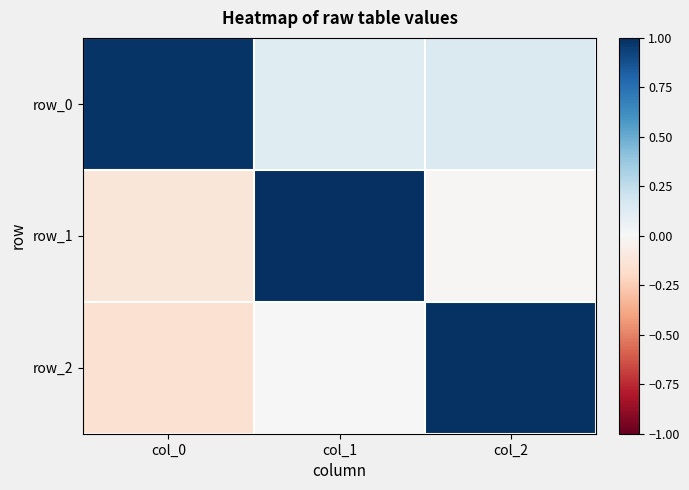

Which series has the largest total across all categories?

row_0